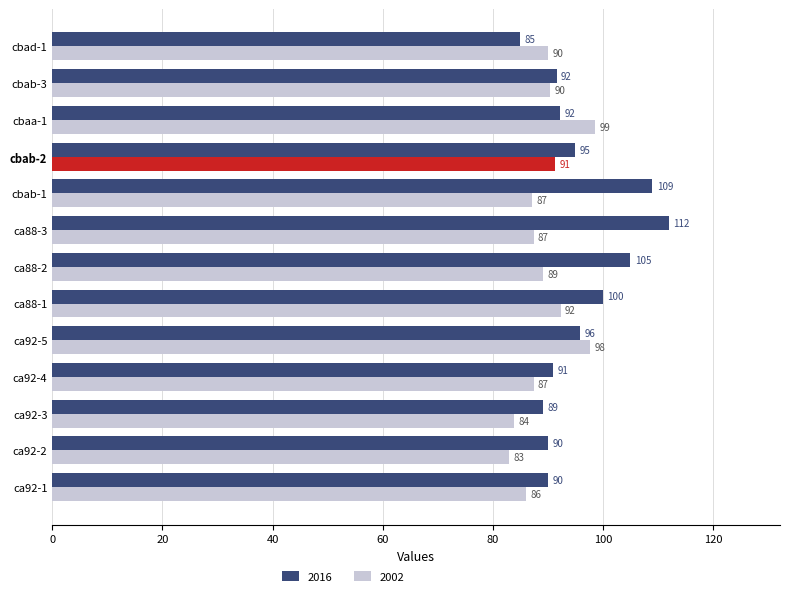

The value of 2002 at cbab-2 is 39.7. True or false?

False